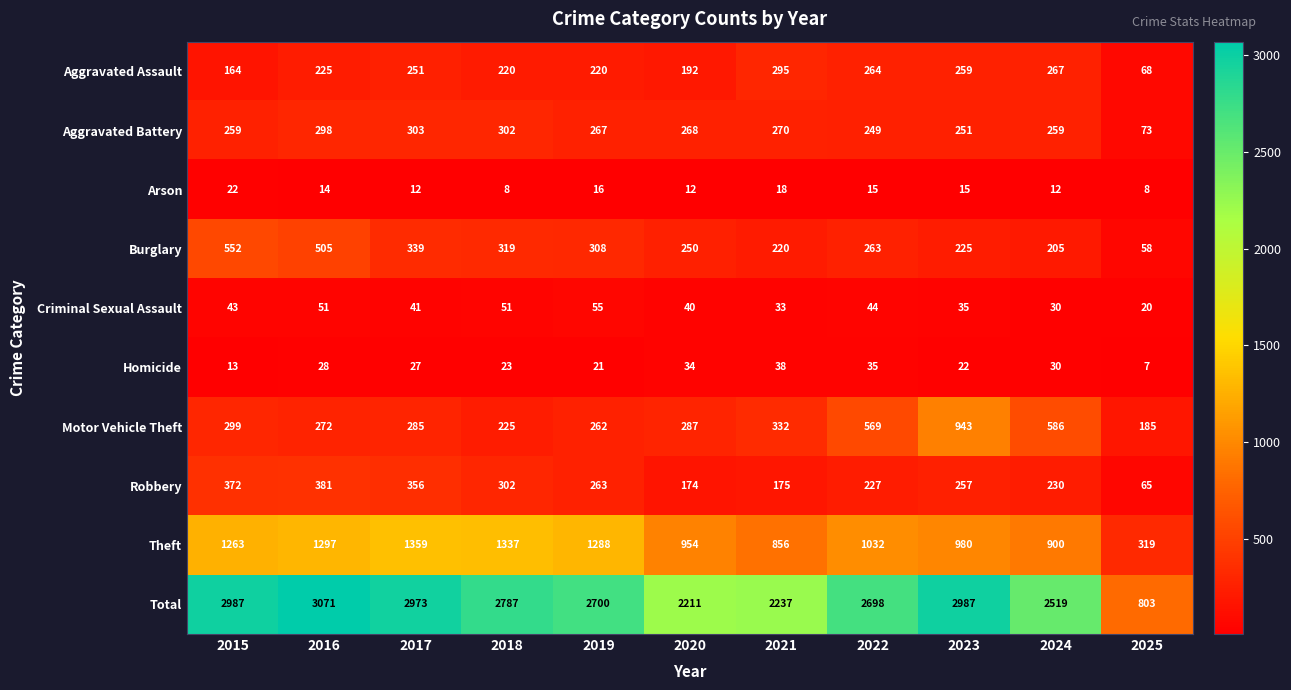

True or false: Criminal Sexual Assault has a value of 43 at 2015.

True